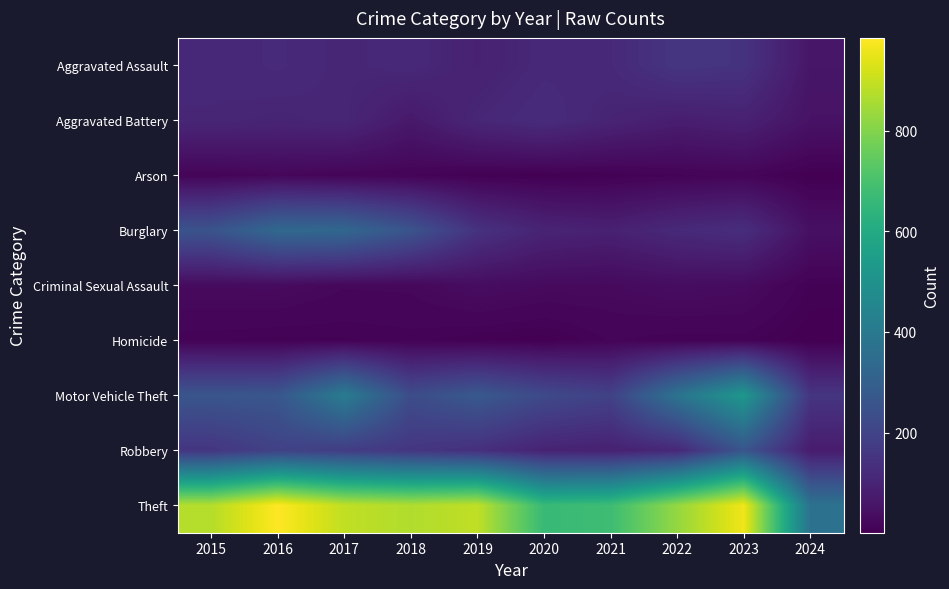

Rank the series at 2015 from highest to lowest value.

Theft, Motor Vehicle Theft, Burglary, Robbery, Aggravated Assault, Aggravated Battery, Criminal Sexual Assault, Arson, Homicide